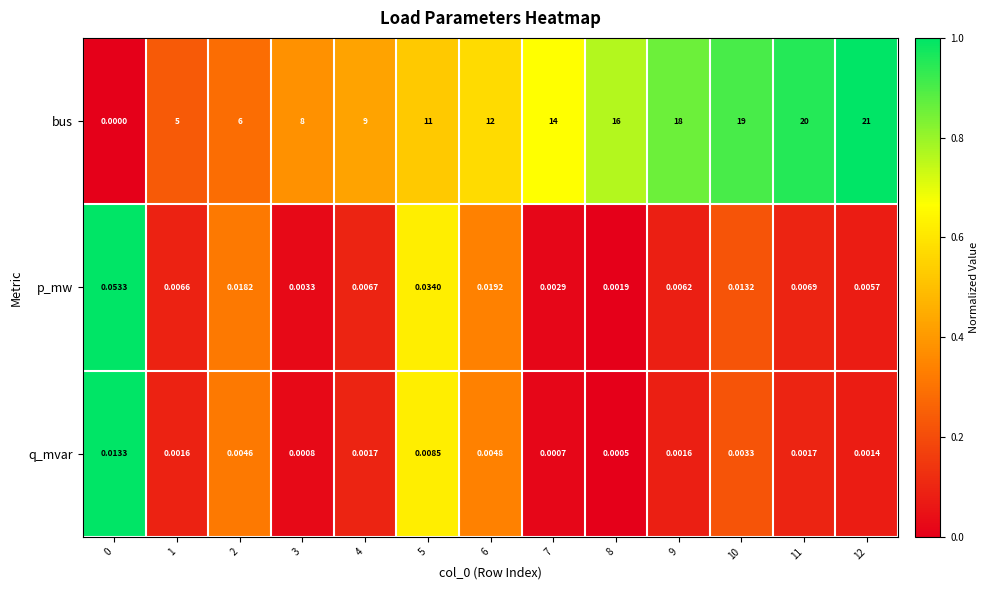

Is the value of bus at 5 greater than the value of p_mw at 6?

Yes